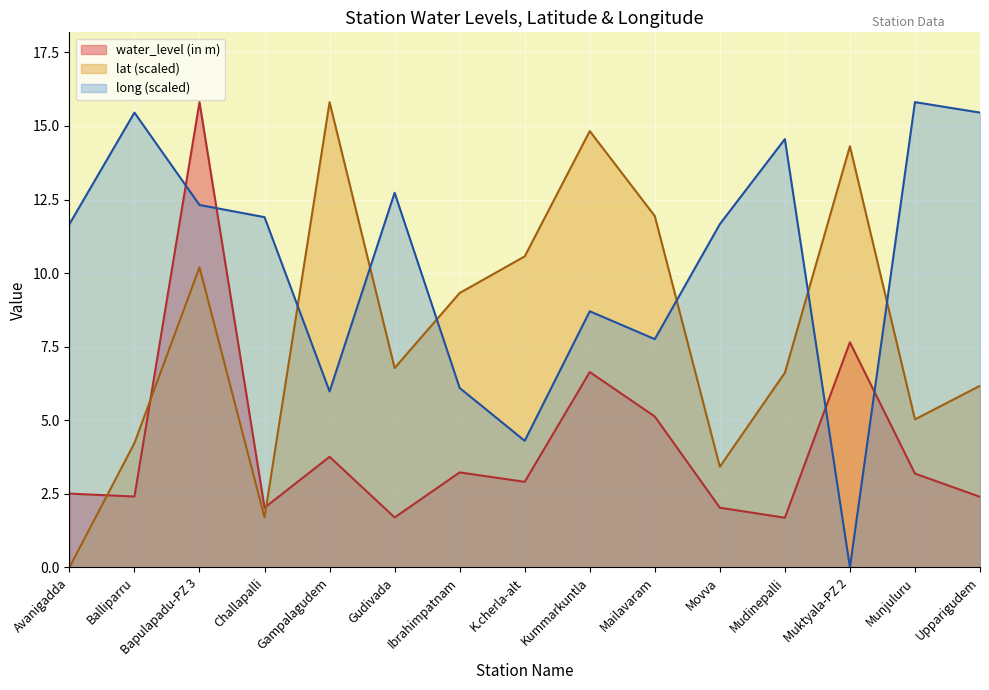

The value of water_level (in m) at Mudinepalli is 3.0. True or false?

False